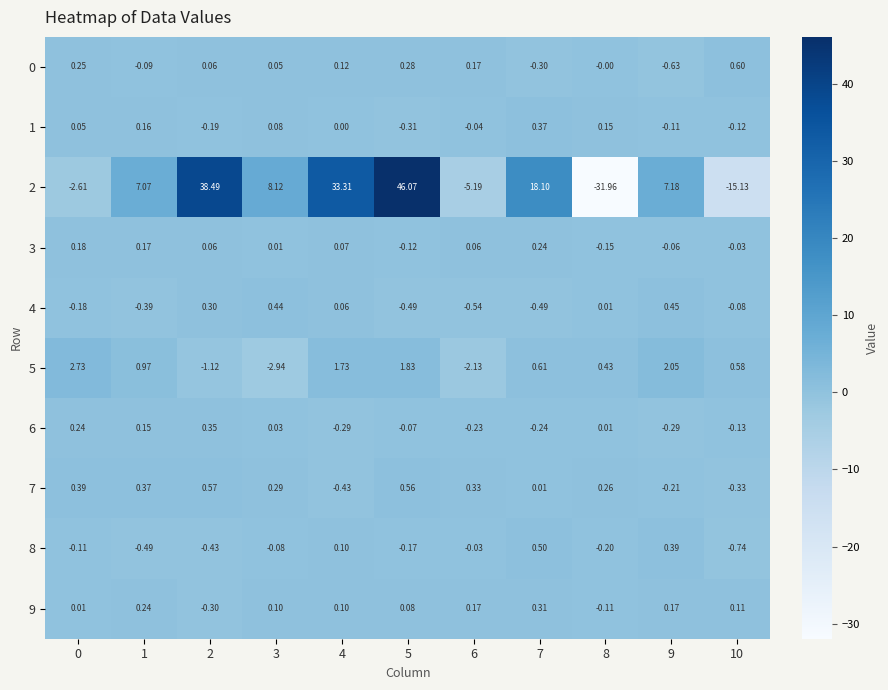

Is the value of 7 at 6 greater than the value of 8 at 7?

No